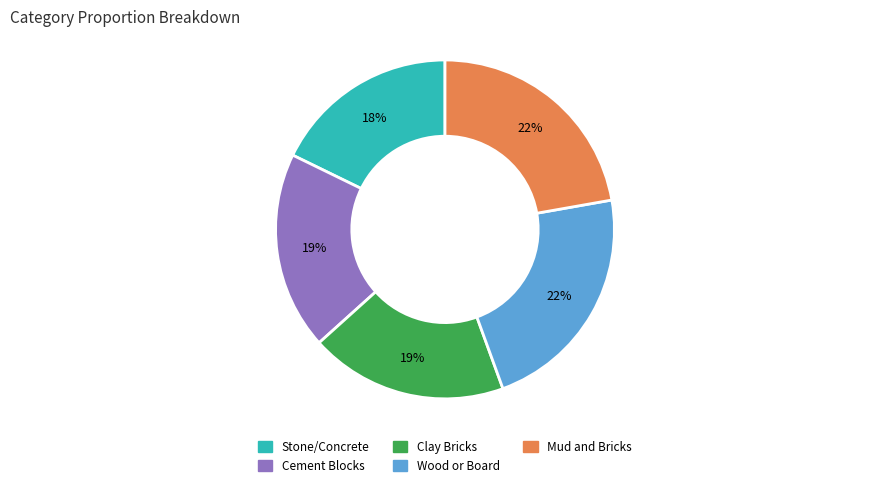

Is it true that Clay Bricks is 19% of the pie?

True